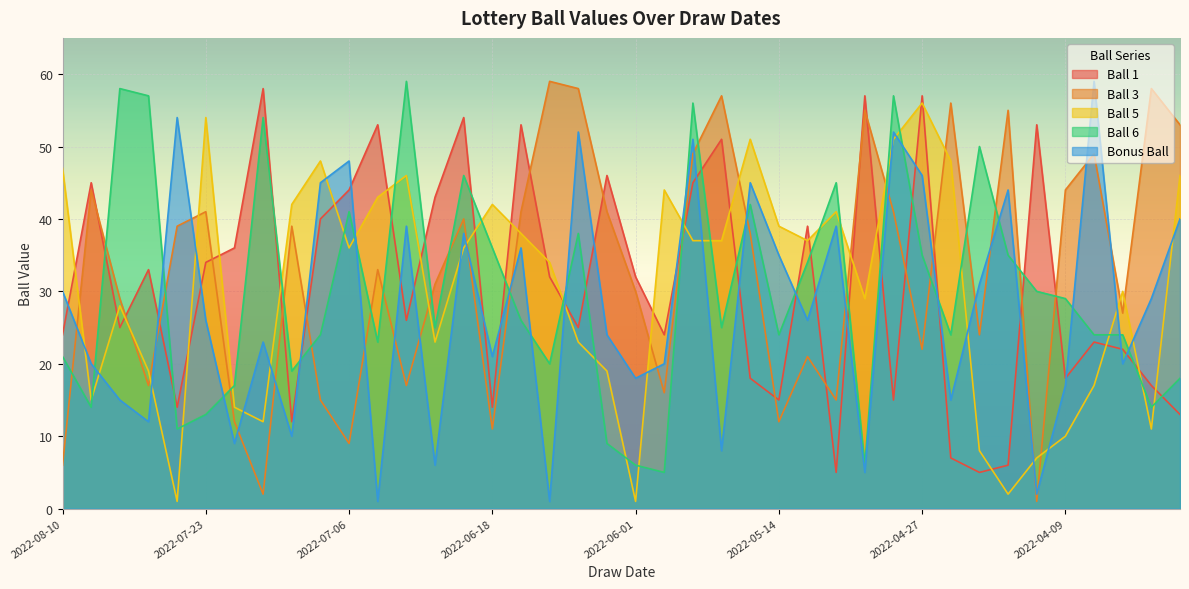

True or false: Ball 1 has a value of 23 at 2022-04-06.

True